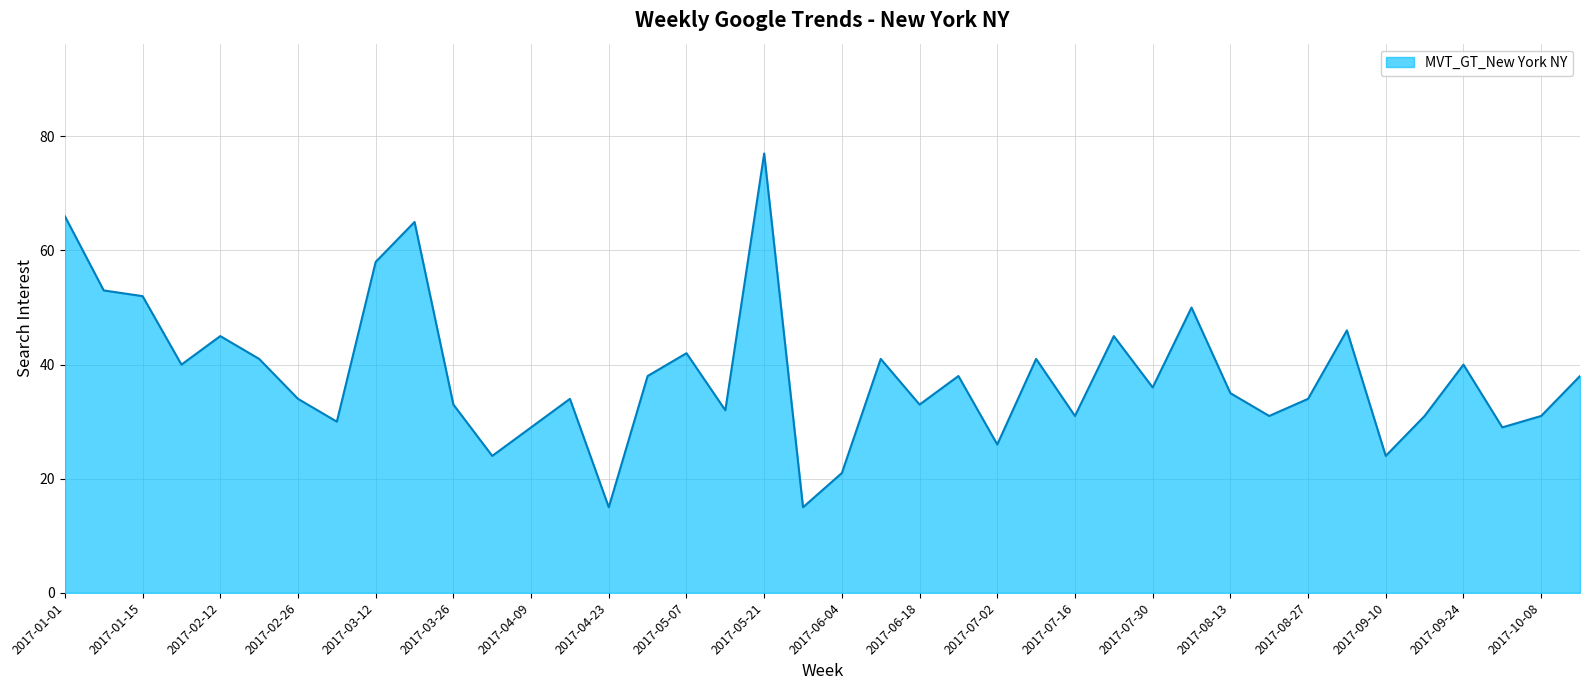

What is the maximum value shown in the chart?

77